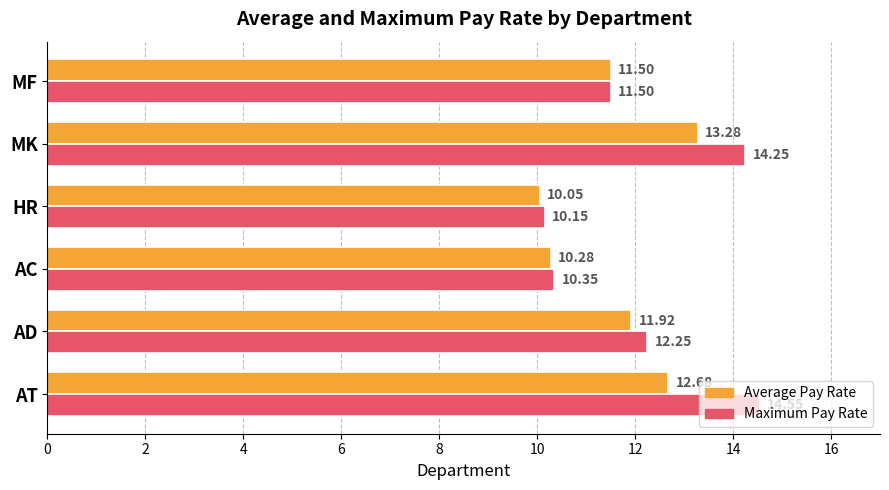

What is the spread (max minus min) of values at MK?

1.0